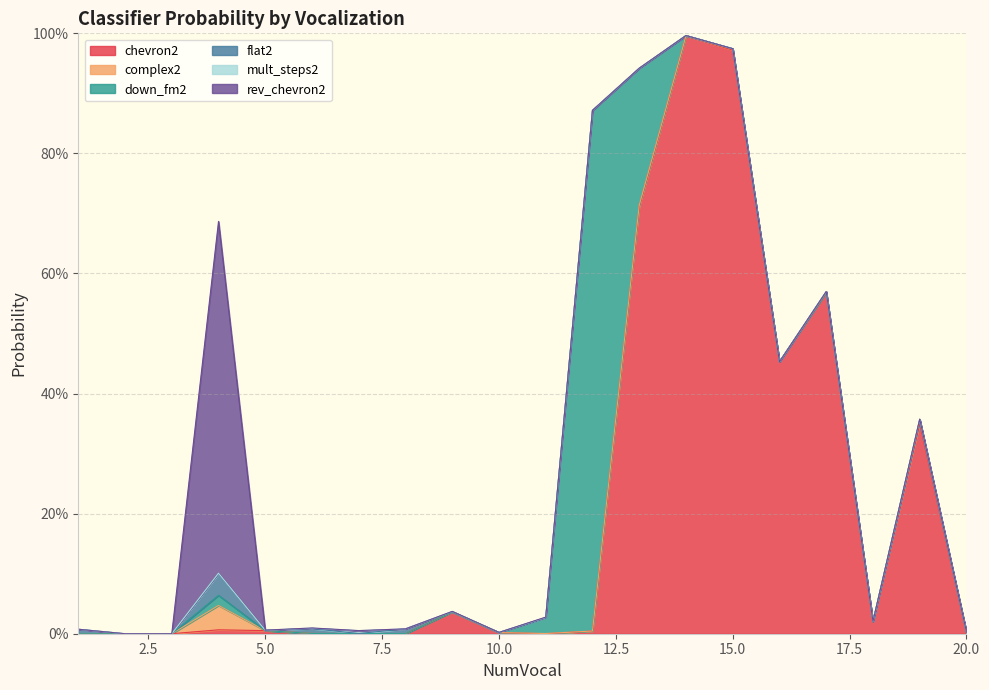

Reading left to right, transcribe all the data shown in this chart.

chevron2: 1=0.0	2=0.0	3=0.0	4=0.0	5=0.0	6=0.0	7=0.0	8=0.0	9=0.0	10=0.0	11=0.0	12=0.0	13=0.7	14=1.0	15=1.0	16=0.5	17=0.6	18=0.0	19=0.4	20=0.0
complex2: 1=0.0	2=0.0	3=0.0	4=0.0	5=0.0	6=0.0	7=0.0	8=0.0	9=0.0	10=0.0	11=0.0	12=0.0	13=0.0	14=0.0	15=0.0	16=0.0	17=0.0	18=0.0	19=0.0	20=0.0
down_fm2: 1=0.0	2=0.0	3=0.0	4=0.0	5=0.0	6=0.0	7=0.0	8=0.0	9=0.0	10=0.0	11=0.0	12=0.9	13=0.2	14=0.0	15=0.0	16=0.0	17=0.0	18=0.0	19=0.0	20=0.0
flat2: 1=0.0	2=0.0	3=0.0	4=0.0	5=0.0	6=0.0	7=0.0	8=0.0	9=0.0	10=0.0	11=0.0	12=0.0	13=0.0	14=0.0	15=0.0	16=0.0	17=0.0	18=0.0	19=0.0	20=0.0
mult_steps2: 1=0.0	2=0.0	3=0.0	4=0.0	5=0.0	6=0.0	7=0.0	8=0.0	9=0.0	10=0.0	11=0.0	12=0.0	13=0.0	14=0.0	15=0.0	16=0.0	17=0.0	18=0.0	19=0.0	20=0.0
rev_chevron2: 1=0.0	2=0.0	3=0.0	4=0.6	5=0.0	6=0.0	7=0.0	8=0.0	9=0.0	10=0.0	11=0.0	12=0.0	13=0.0	14=0.0	15=0.0	16=0.0	17=0.0	18=0.0	19=0.0	20=0.0